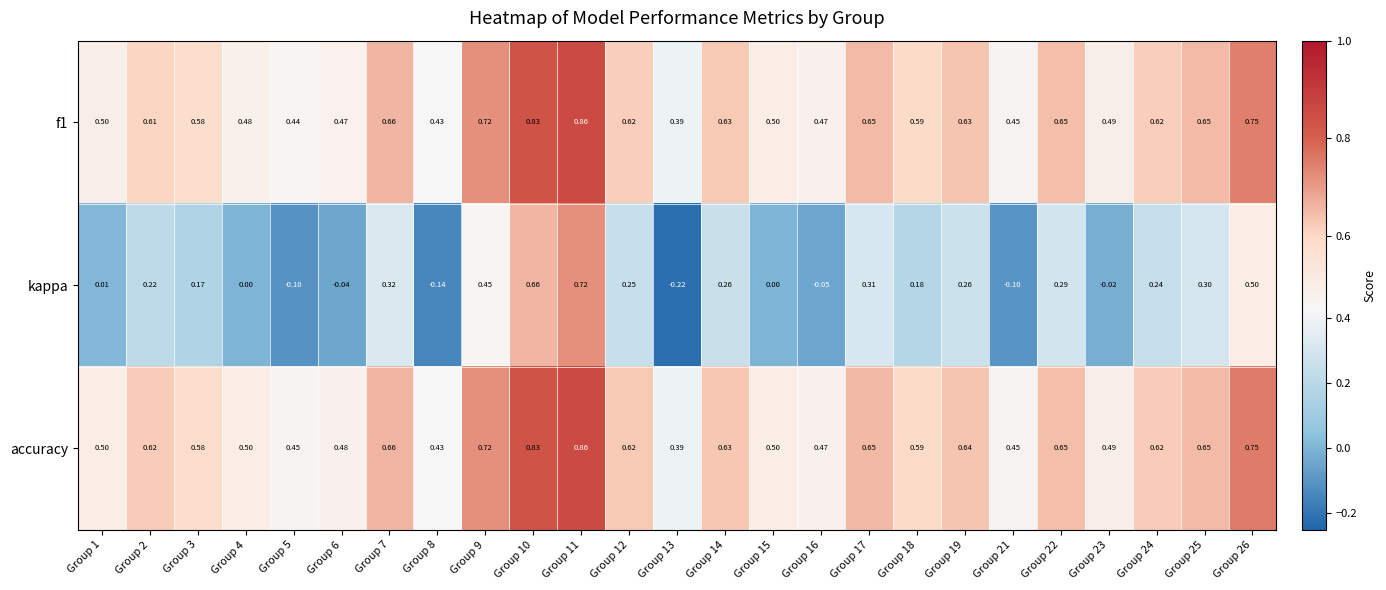

Is the value of accuracy at Group 25 greater than the value of f1 at Group 24?

Yes